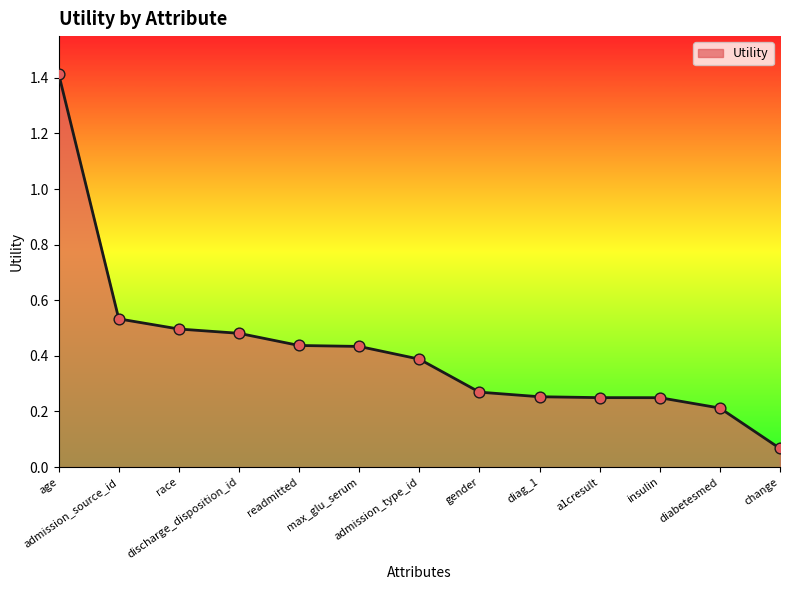

Between max_glu_serum and gender, which is larger?

max_glu_serum